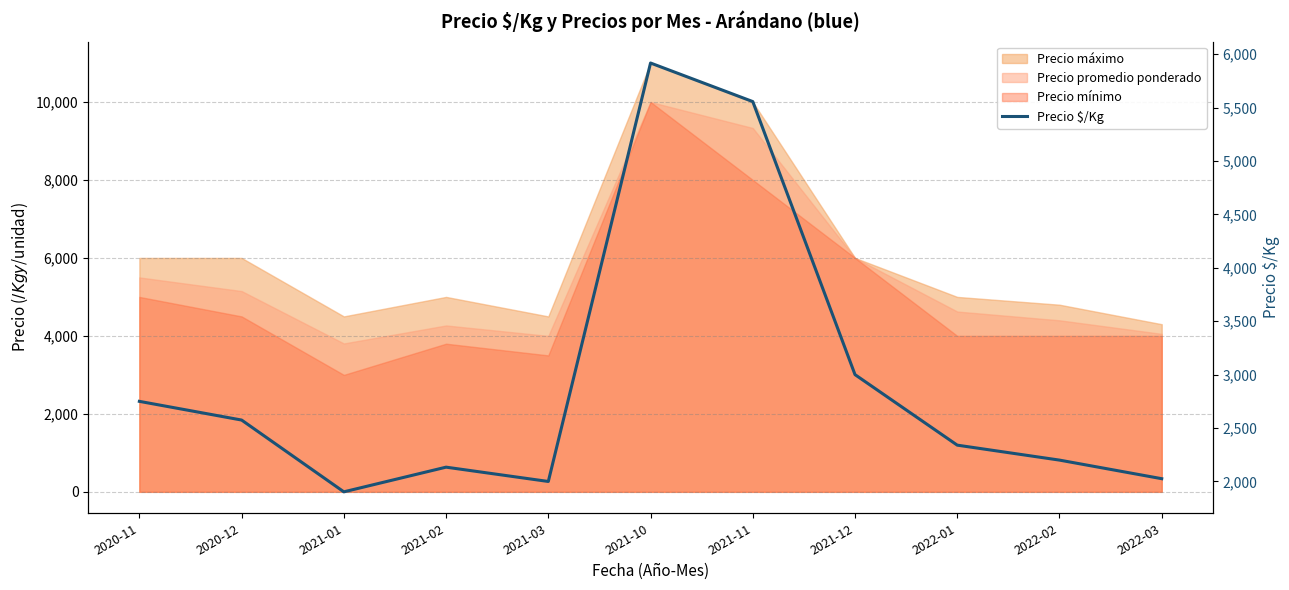

What is the sum of all values?

32401